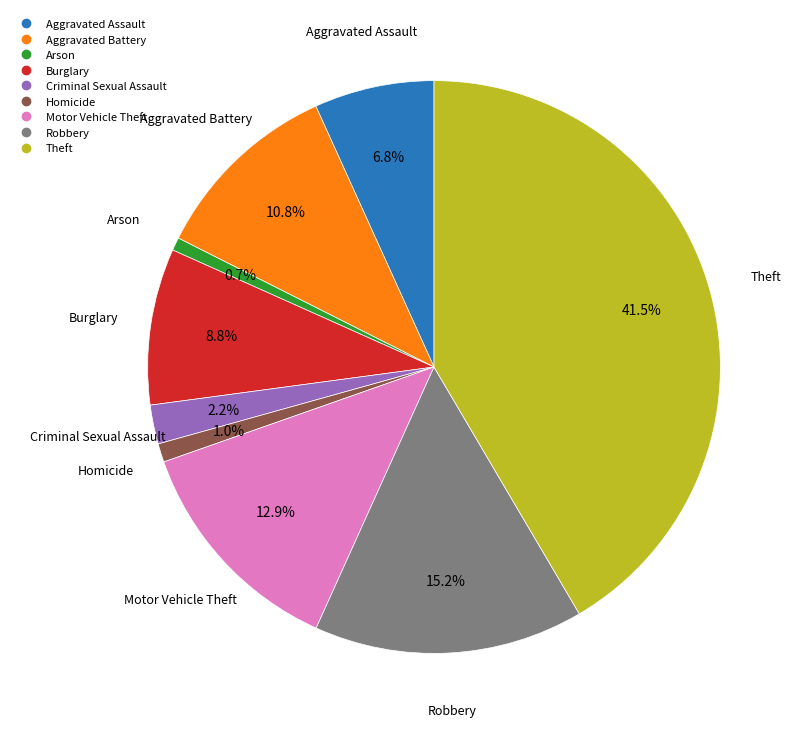

What portion of the pie excludes Theft?

58.5%